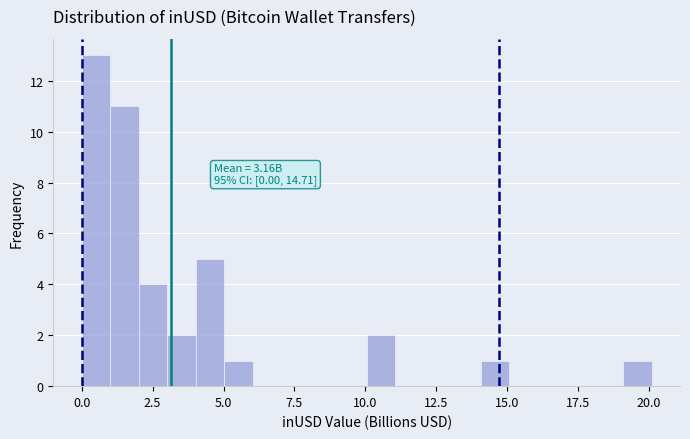

Around what value on the x-axis is the tallest bar? Give the approximate position of its centre, as read against the axis.

0.5